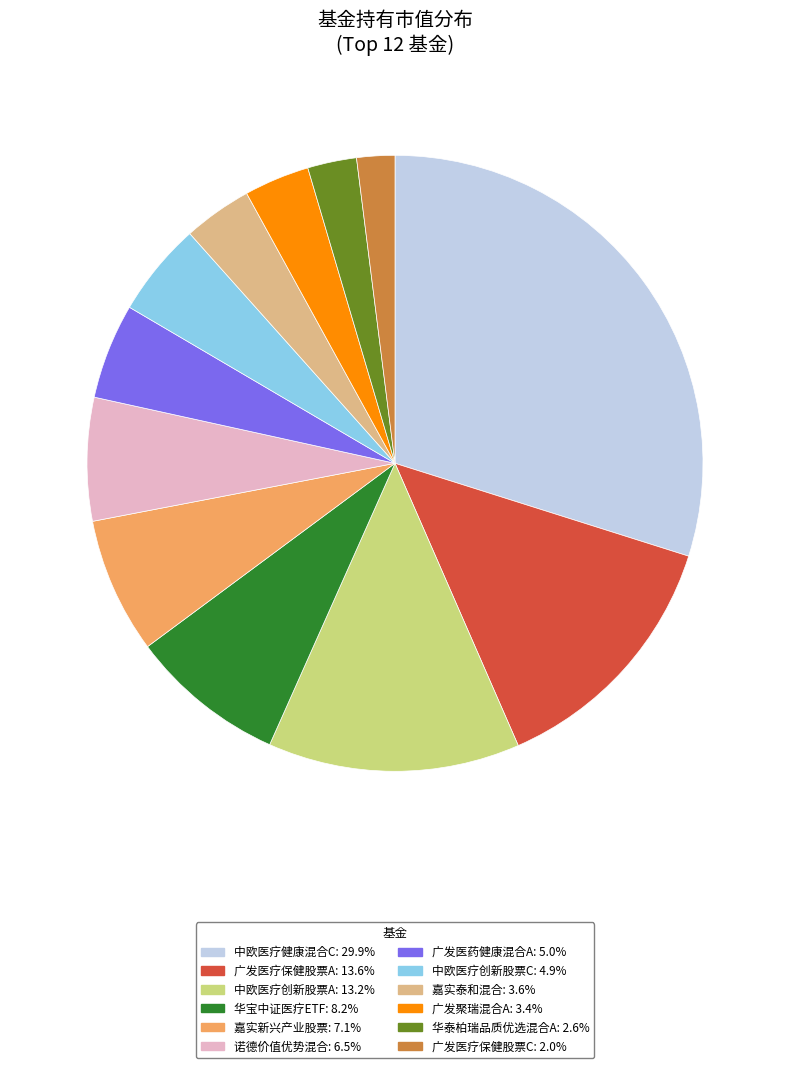

Is it true that 广发医药健康混合A is 1% of the pie?

False